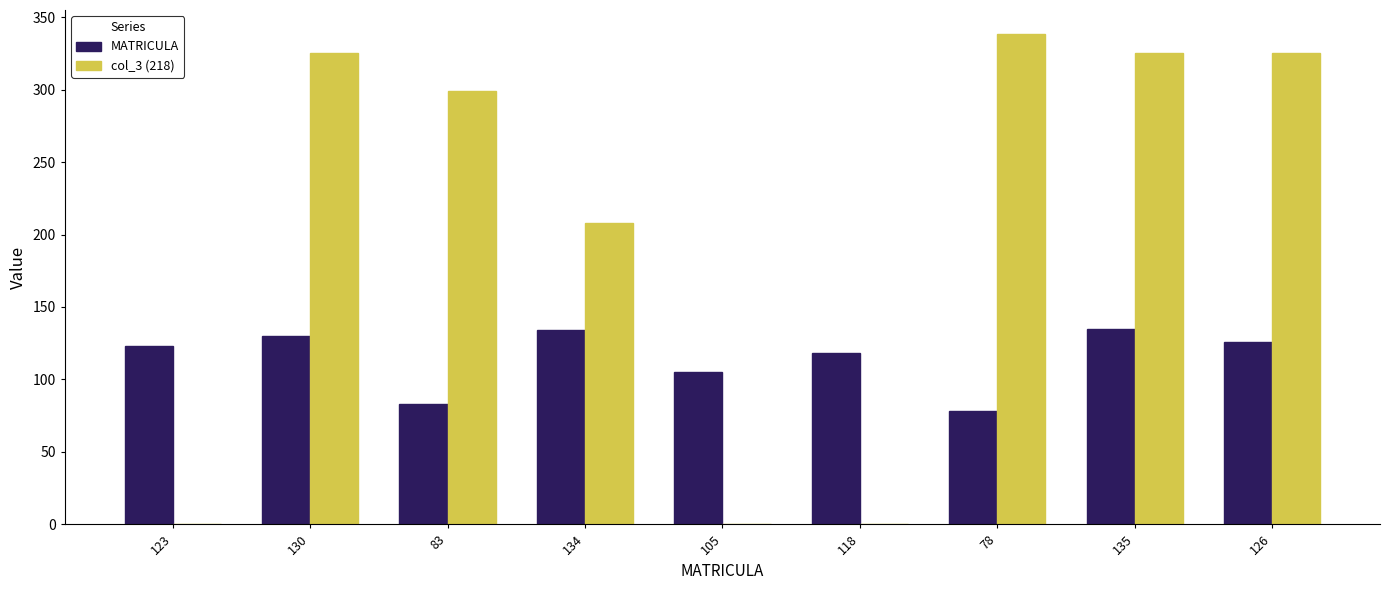

The value of col_3 (218) at 134 is 208. True or false?

True